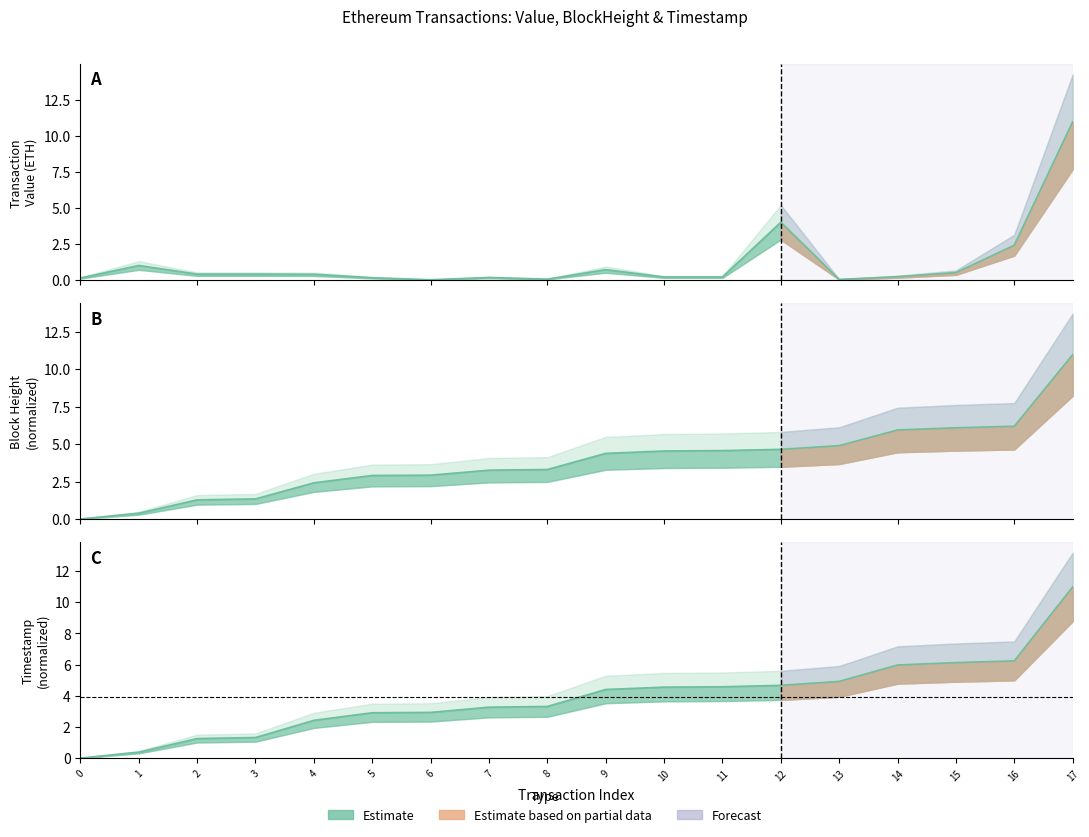

Reading left to right, what are all the values shown in this chart?

Value: 0.1	1.0	0.4	0.4	0.4	0.1	0.0	0.2	0.1	0.7	0.2	0.2	4.0	0.0	0.2	0.5	2.4	11.0
BlockHeight: 0.0	0.4	1.3	1.3	2.4	2.9	2.9	3.3	3.3	4.4	4.5	4.6	4.7	4.9	5.9	6.1	6.2	11.0
TimeStamp: 0.0	0.4	1.3	1.3	2.4	2.9	2.9	3.3	3.3	4.4	4.5	4.6	4.7	4.9	6.0	6.1	6.2	11.0